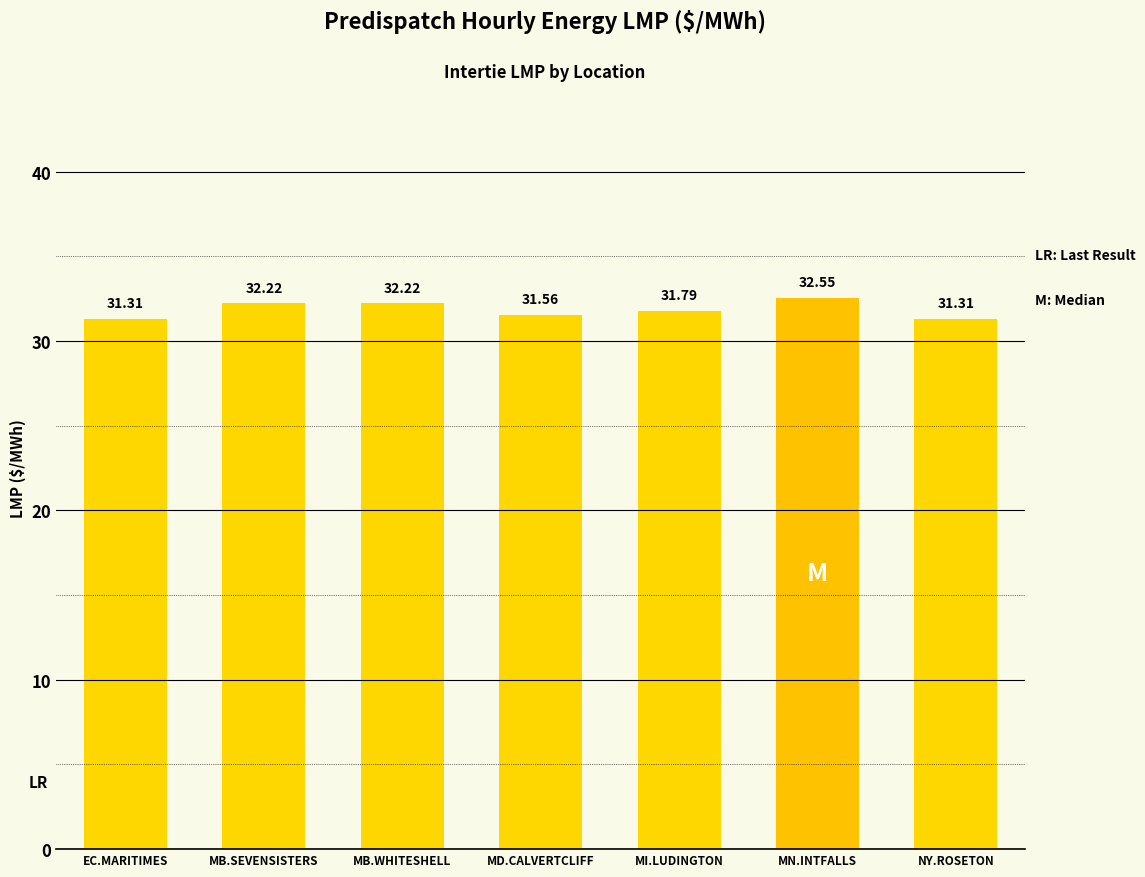

What is the sum of the values at MB.SEVENSISTERS and MB.WHITESHELL?

64.4